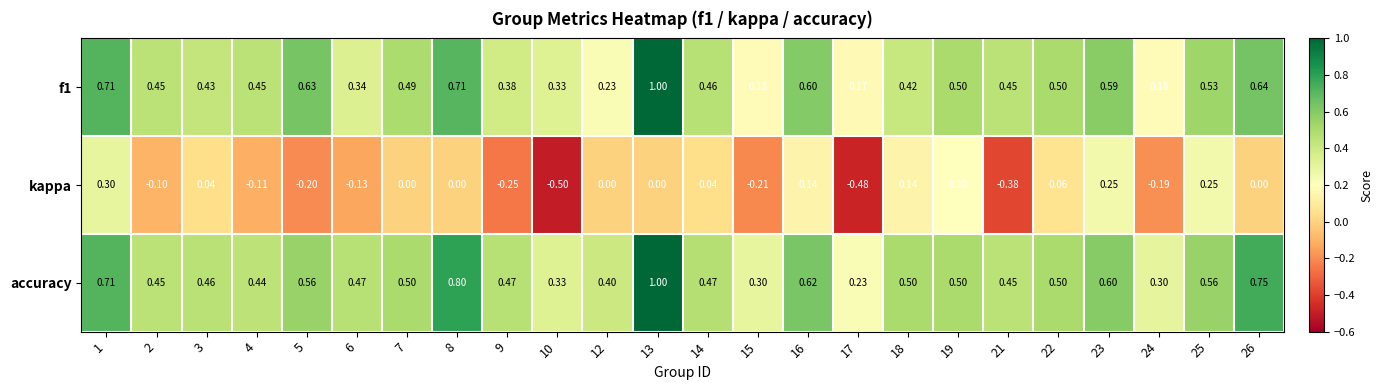

Which series has the largest total across all categories?

accuracy